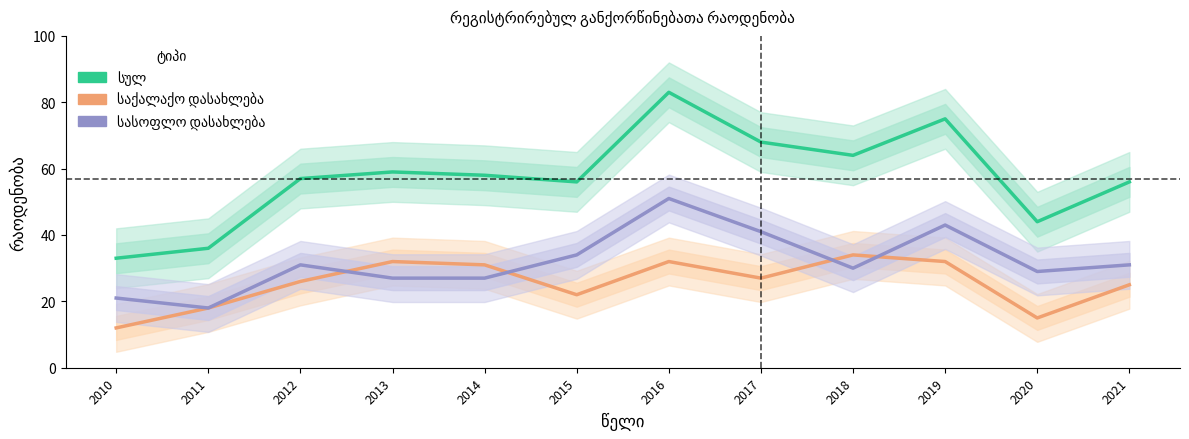

Is this an area chart (filled region under the line)?

No